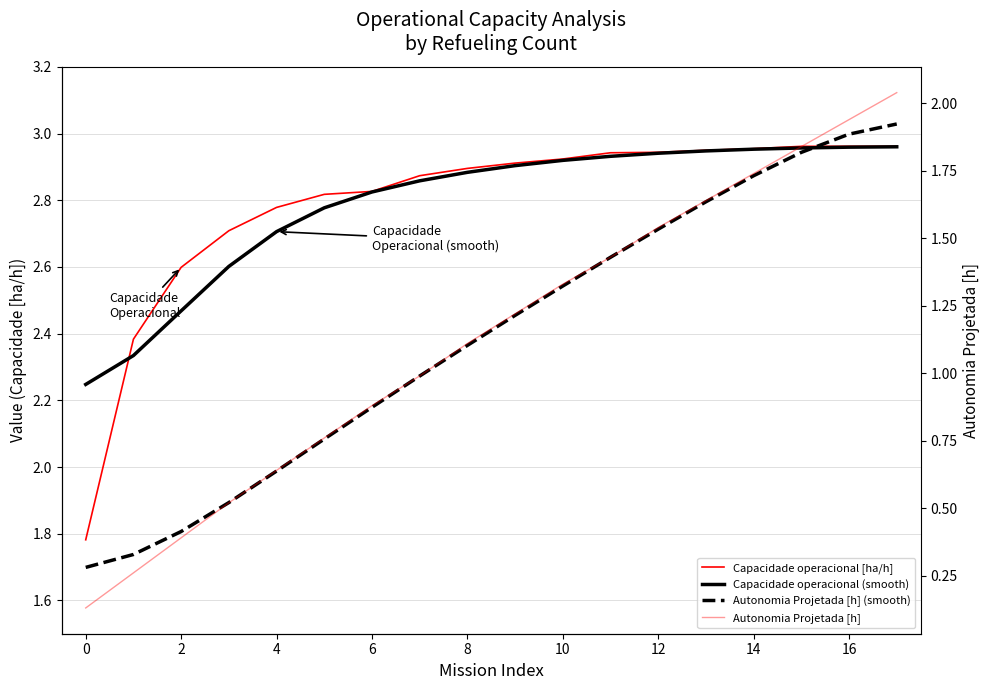

What are all the series names shown in the legend?

Capacidade operacional [ha/h], Capacidade operacional (smooth), Autonomia Projetada [h] (smooth), Autonomia Projetada [h]